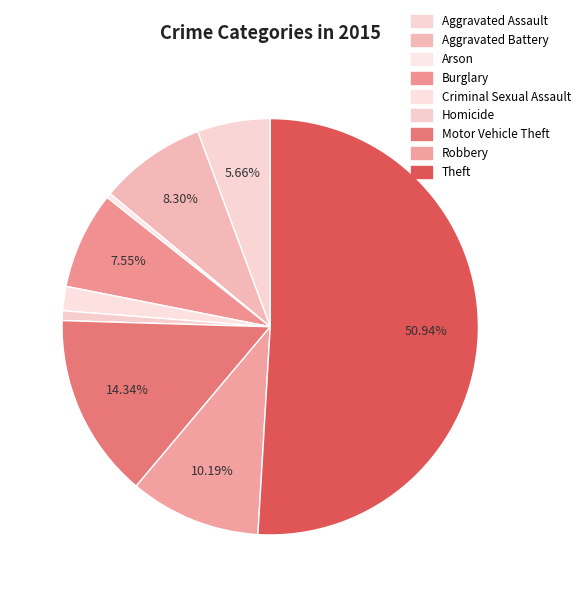

Does Burglary account for over 50% of the chart?

No